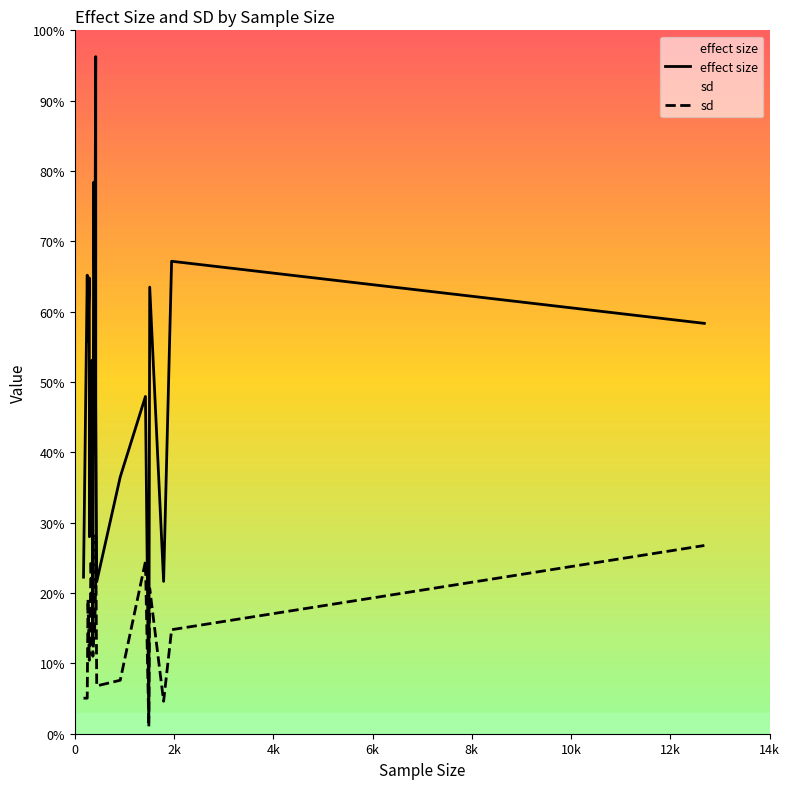

Rank the series by their average value, from lowest to highest.

sd, effect size